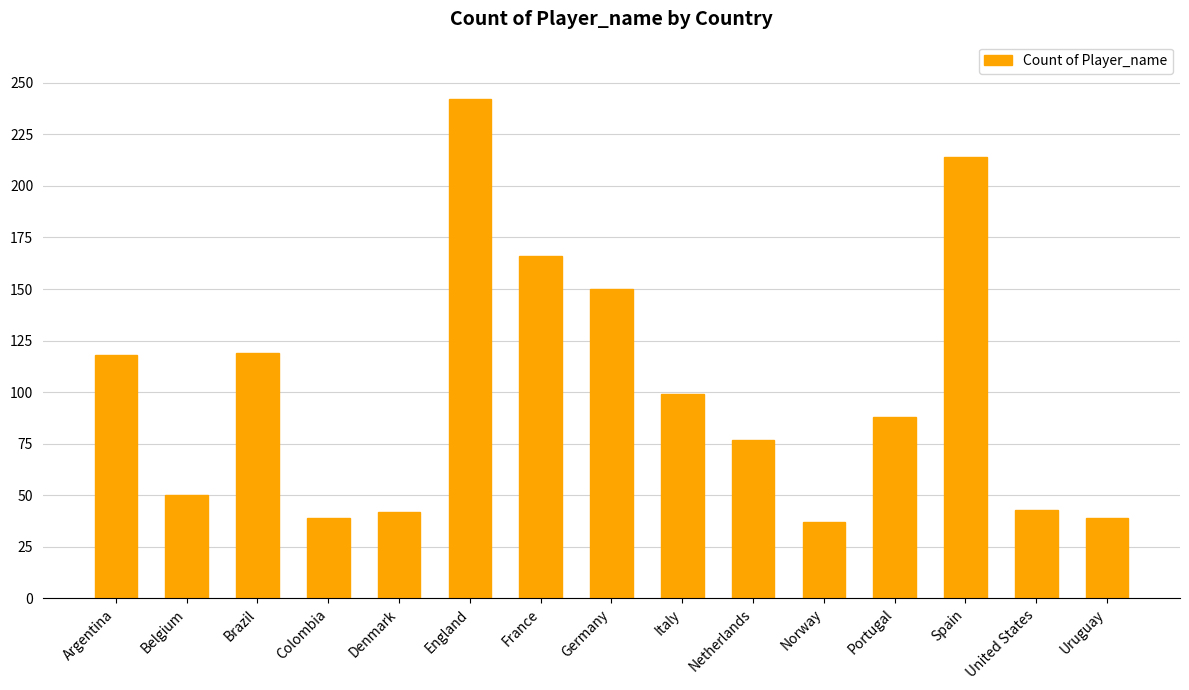

How many values are below 88?

7